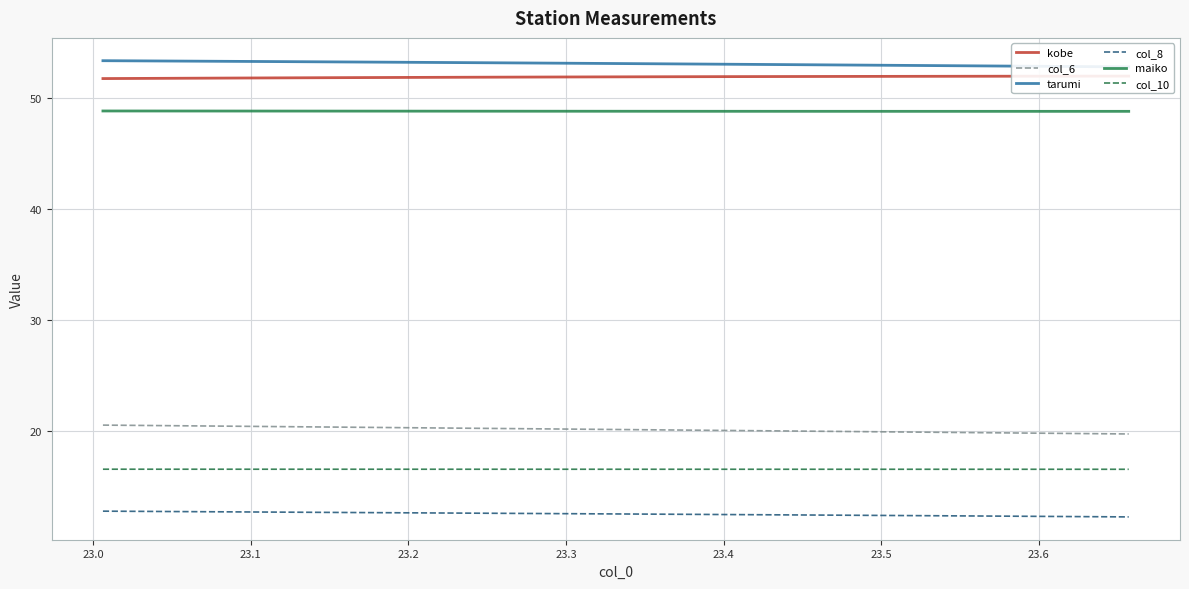

True or false: col_8 and maiko  intersect in this chart.

False